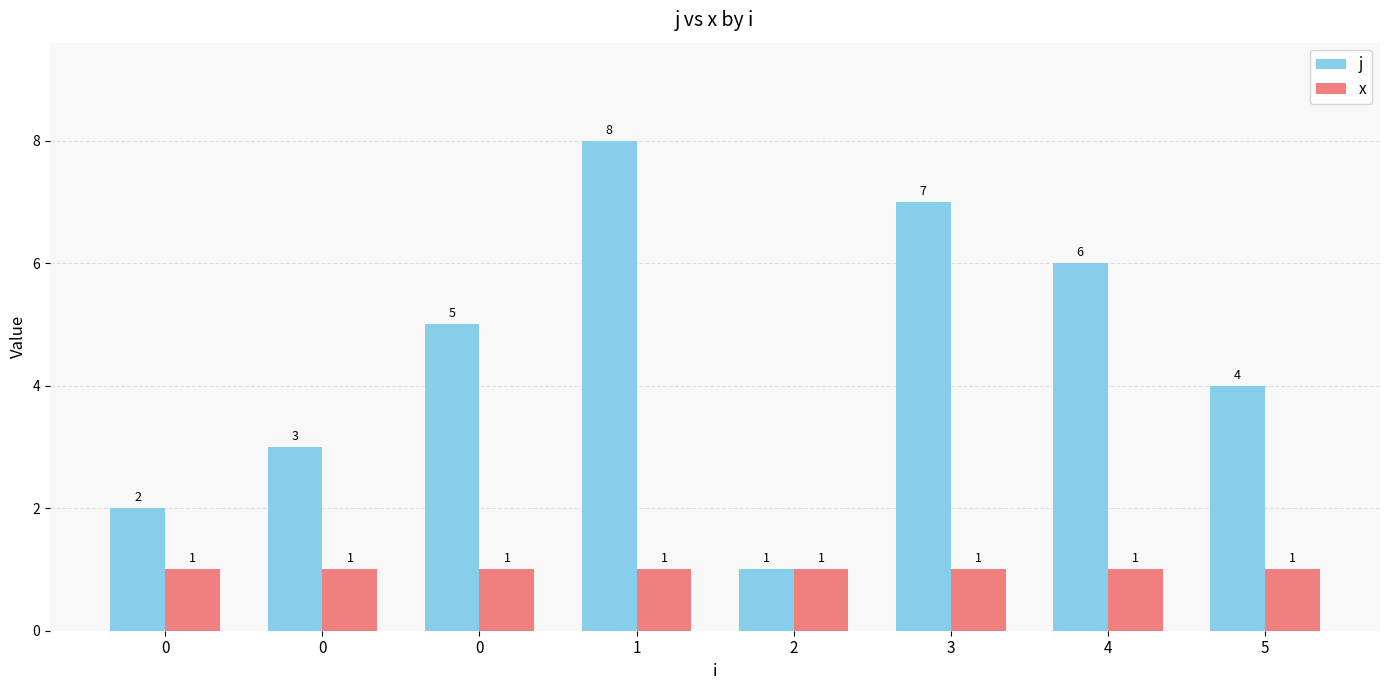

Which series has the largest total across all categories?

j